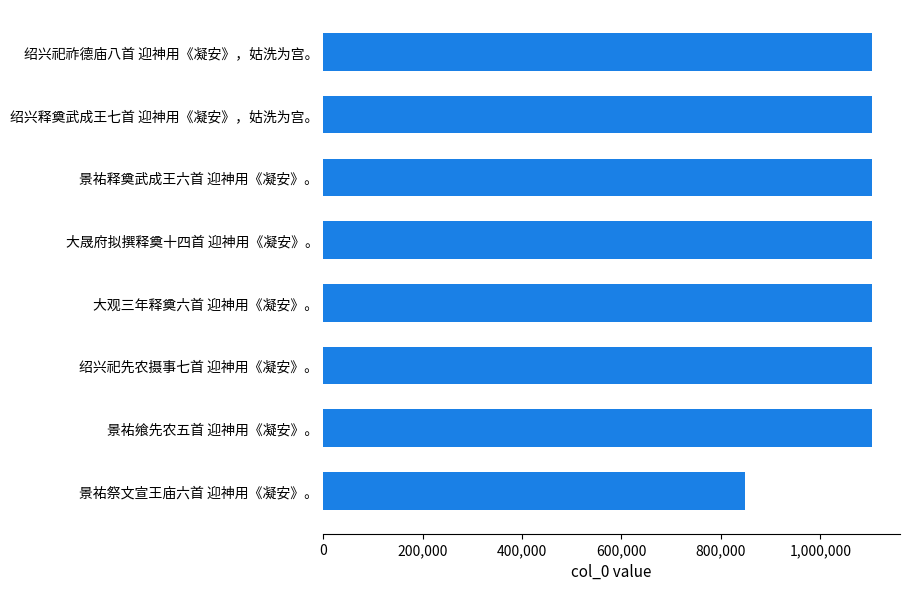

How many values are below 1104673?

4